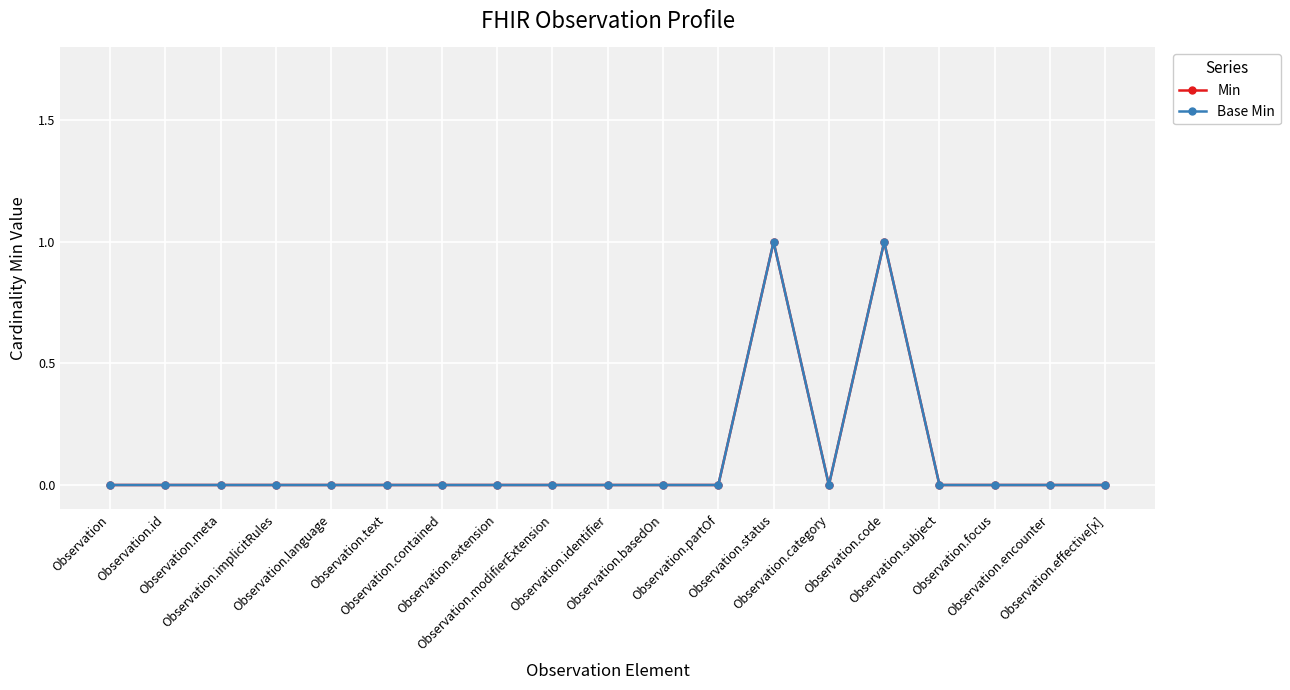

What is the greatest value displayed?

1